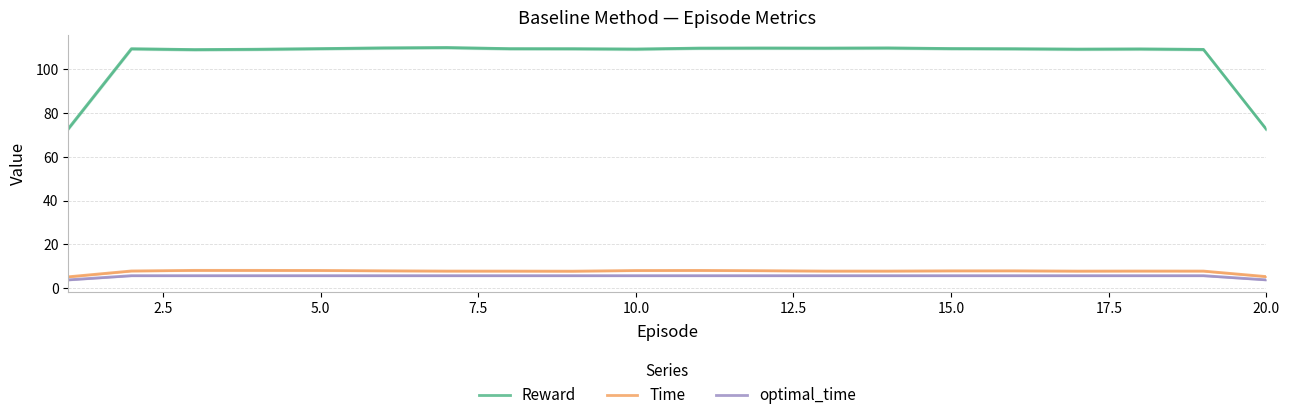

True or false: Reward and Time cross at least once.

False